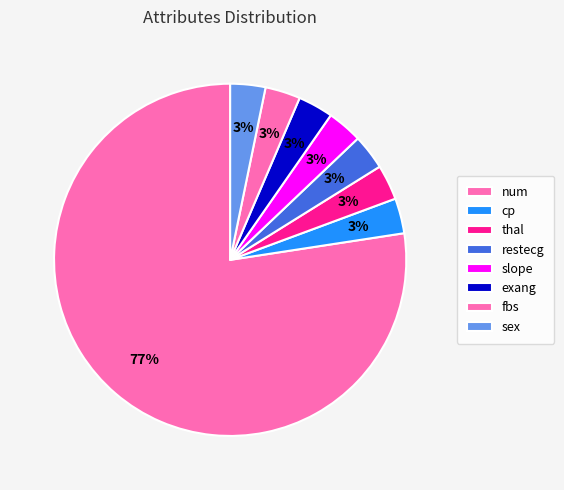

What is the ratio of the value at fbs to the value at restecg?

1.0